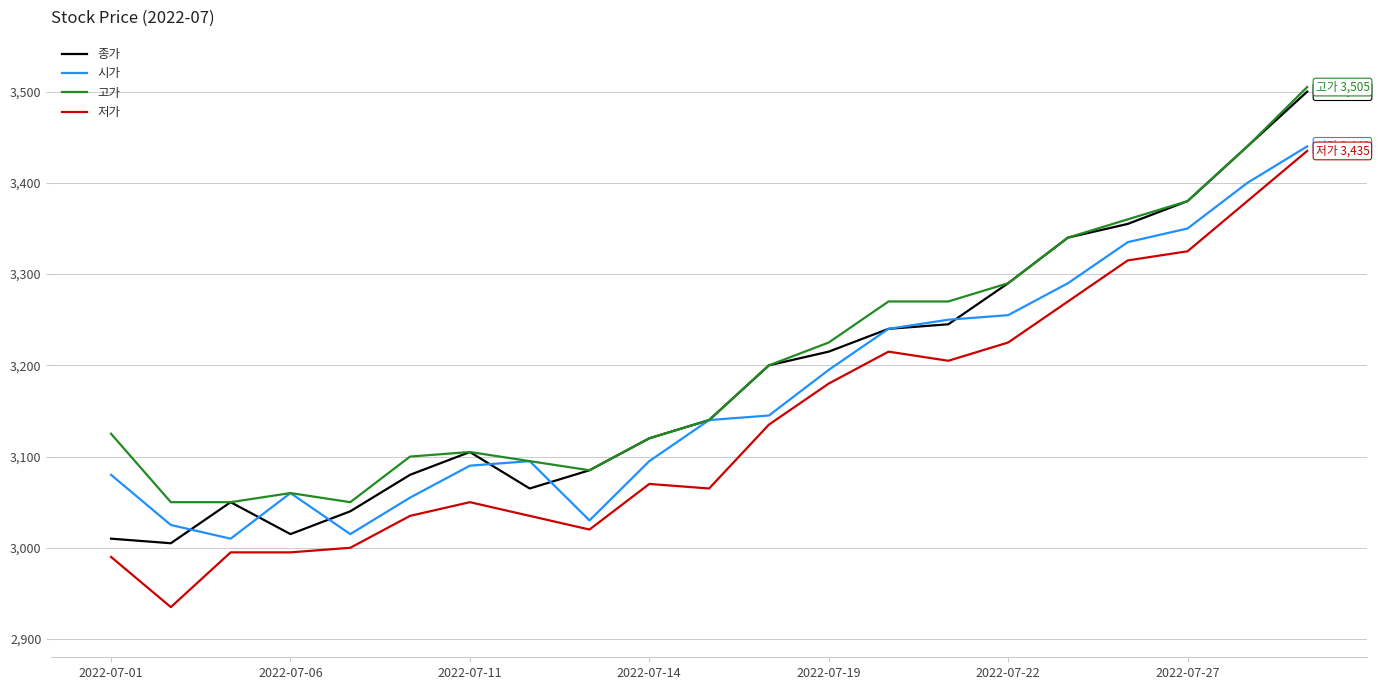

True or false: 저가 and 종가 cross at least once.

False